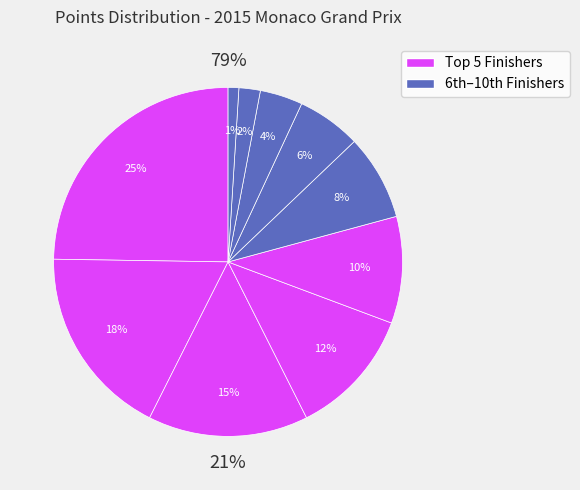

How many slices are in this pie chart?

10